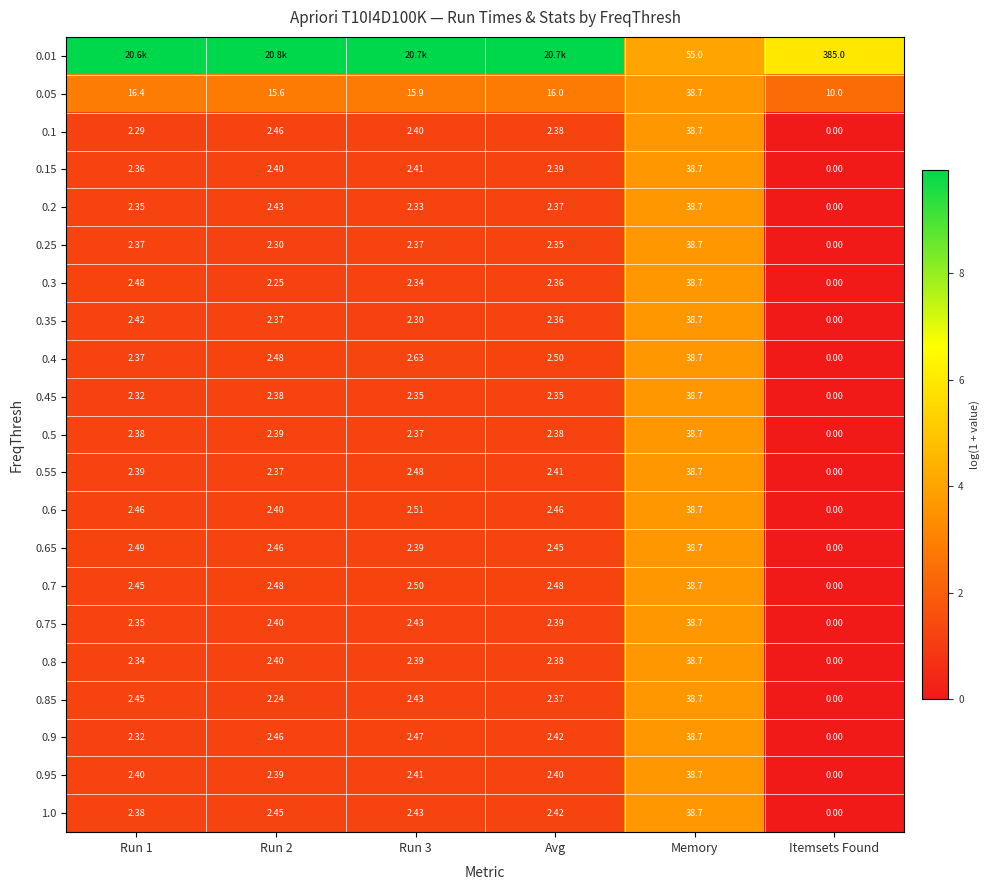

How many values in 0.4 are above zero?

5